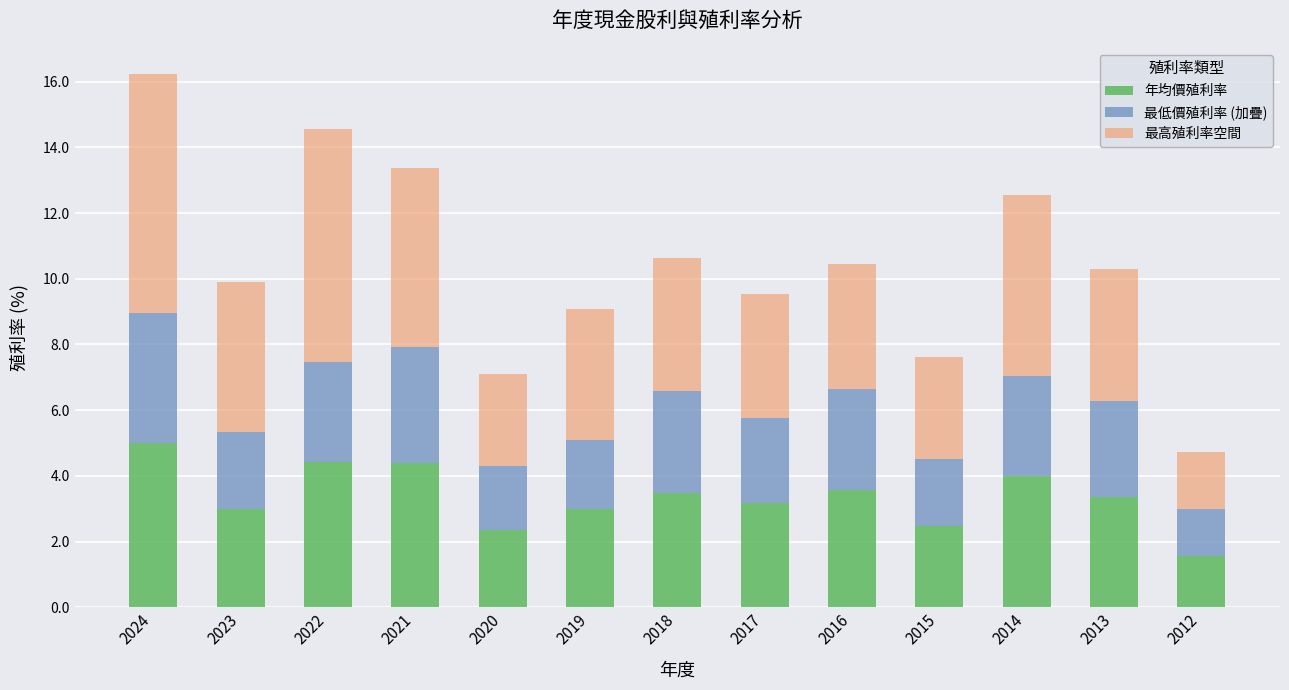

At which category is the sum across all series the highest?

2024